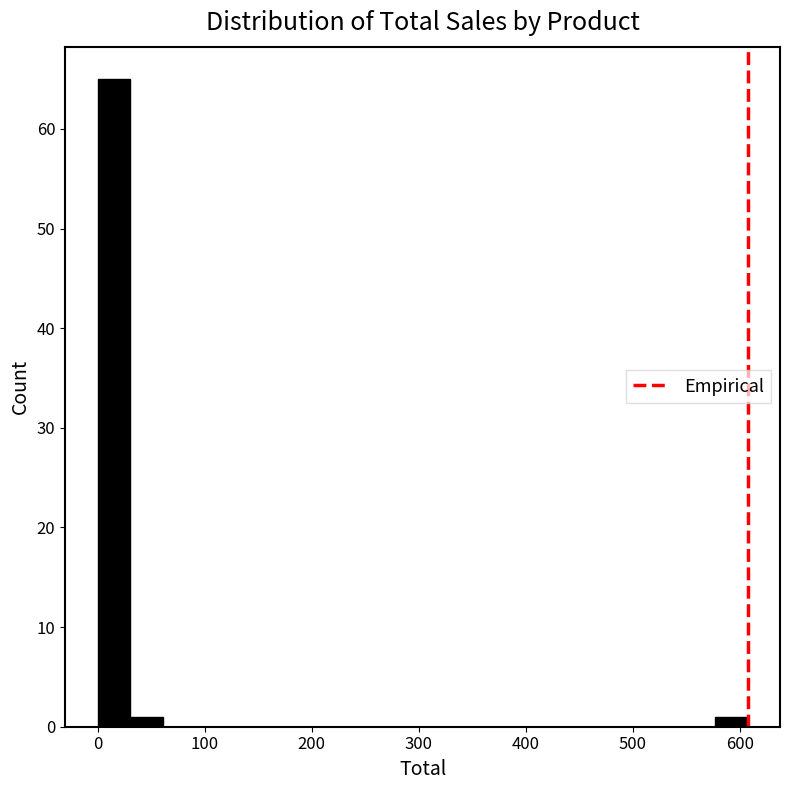

Read against the x-axis, roughly where is the centre of the tallest bar?

20